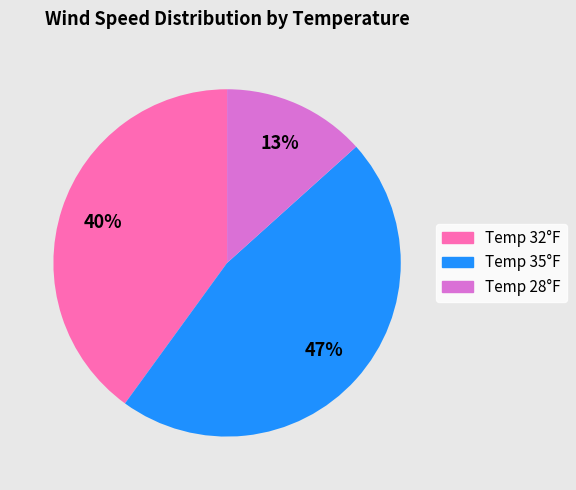

Does any single category account for the majority?

No